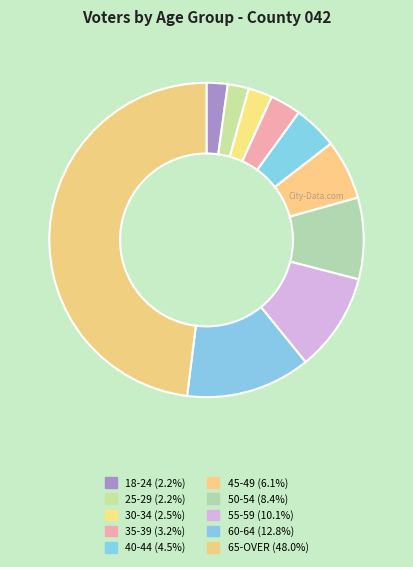

Count the number of slices in the pie.

10